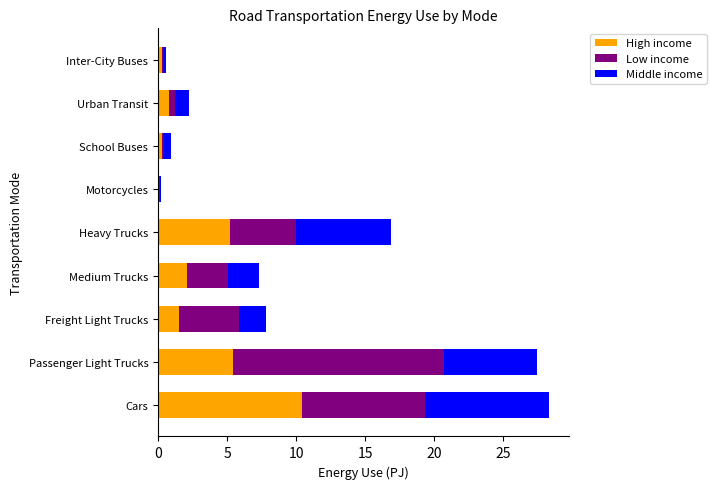

What is the total value across all series at Heavy Trucks?

16.8